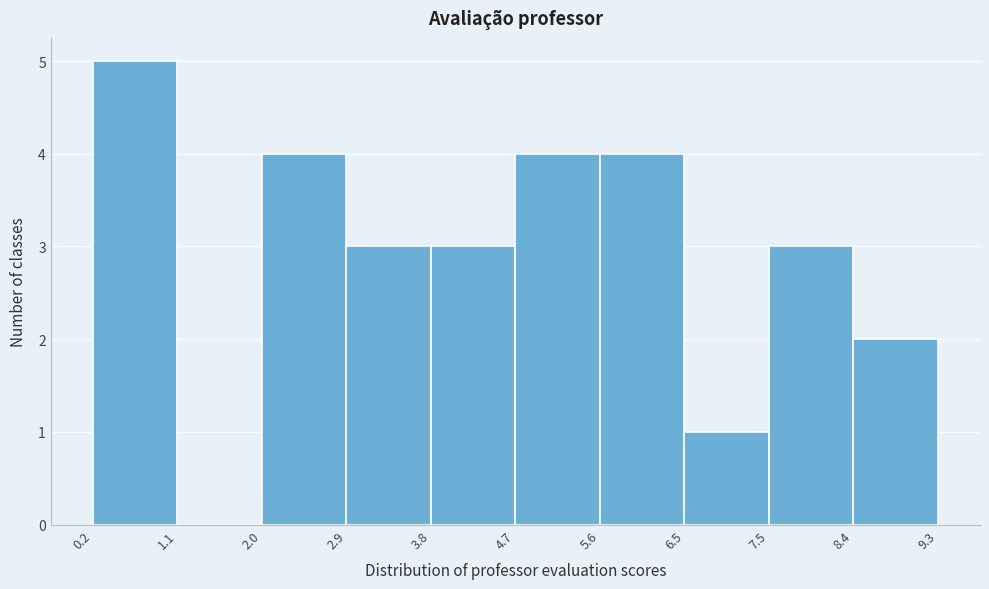

Reading left to right, list every bar in this chart as the range it spans on the x-axis followed by its height. The values are not printed on the chart, so give them approximately, as read against the axis.

0.2 to 1.1: 5
1.1 to 2.0: 0
2.0 to 2.9: 4
2.9 to 3.8: 3
3.8 to 4.7: 3
4.7 to 5.6: 4
5.6 to 6.5: 4
6.5 to 7.5: 1
7.5 to 8.4: 3
8.4 to 9.3: 2